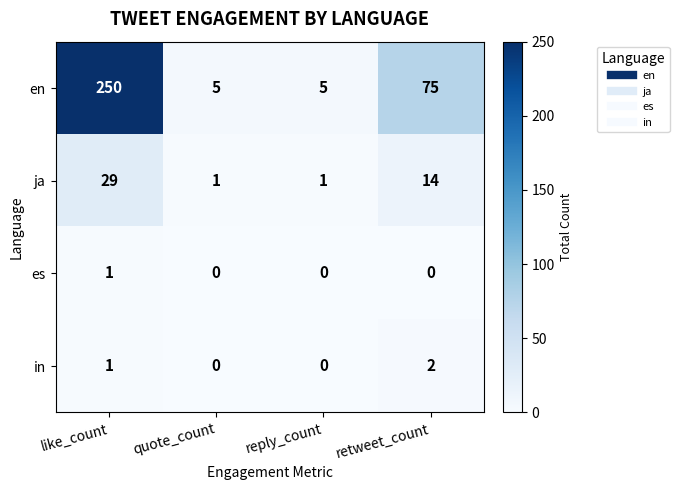

The en series shows 5 at reply_count. True or false?

True